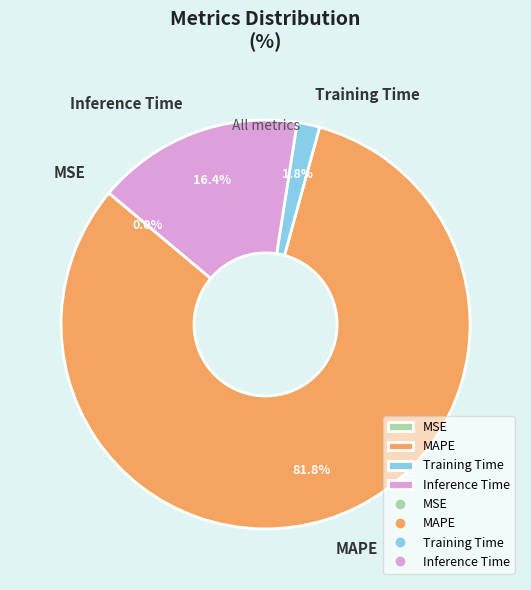

To the nearest percent, what is the average slice percentage?

25%